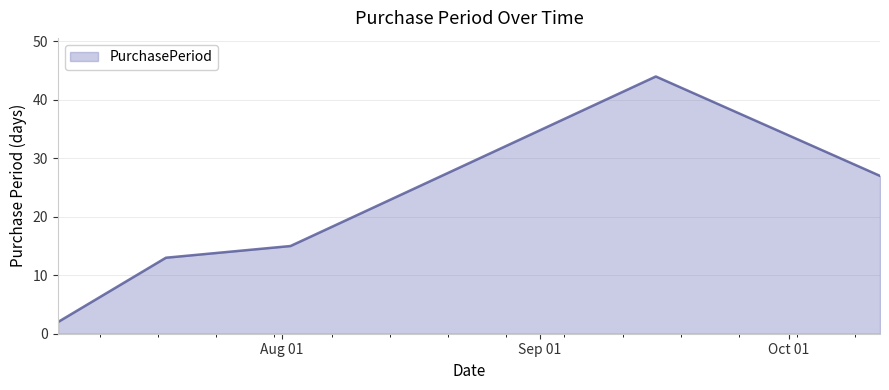

What is the sum of all values?

101